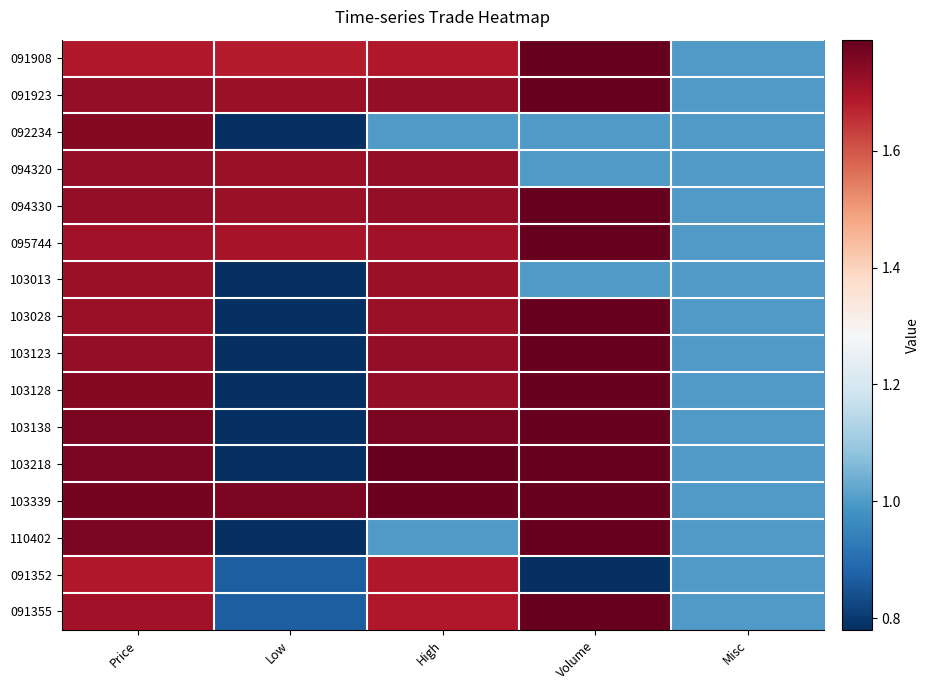

Reading right to left, extract all data points from this chart.

091908: Misc=1.0	Volume=159.0	High=1.7	Low=1.7	Price=1.7
091923: Misc=1.0	Volume=19.0	High=1.7	Low=1.7	Price=1.7
092234: Misc=1.0	Volume=1.0	High=1.0	Low=0.8	Price=1.8
094320: Misc=1.0	Volume=1.0	High=1.7	Low=1.7	Price=1.7
094330: Misc=1.0	Volume=4.0	High=1.7	Low=1.7	Price=1.7
095744: Misc=1.0	Volume=17.0	High=1.7	Low=1.7	Price=1.7
103013: Misc=1.0	Volume=1.0	High=1.7	Low=0.8	Price=1.7
103028: Misc=1.0	Volume=4.0	High=1.7	Low=0.8	Price=1.7
103123: Misc=1.0	Volume=4.0	High=1.7	Low=0.8	Price=1.7
103128: Misc=1.0	Volume=6.0	High=1.7	Low=0.8	Price=1.8
103138: Misc=1.0	Volume=4.0	High=1.8	Low=0.8	Price=1.8
103218: Misc=1.0	Volume=7.0	High=1.8	Low=0.8	Price=1.8
103339: Misc=1.0	Volume=24.0	High=1.8	Low=1.8	Price=1.8
110402: Misc=1.0	Volume=47.0	High=1.0	Low=0.8	Price=1.8
091352: Misc=1.0	Volume=0.0	High=1.7	Low=0.9	Price=1.7
091355: Misc=1.0	Volume=3.0	High=1.7	Low=0.9	Price=1.7